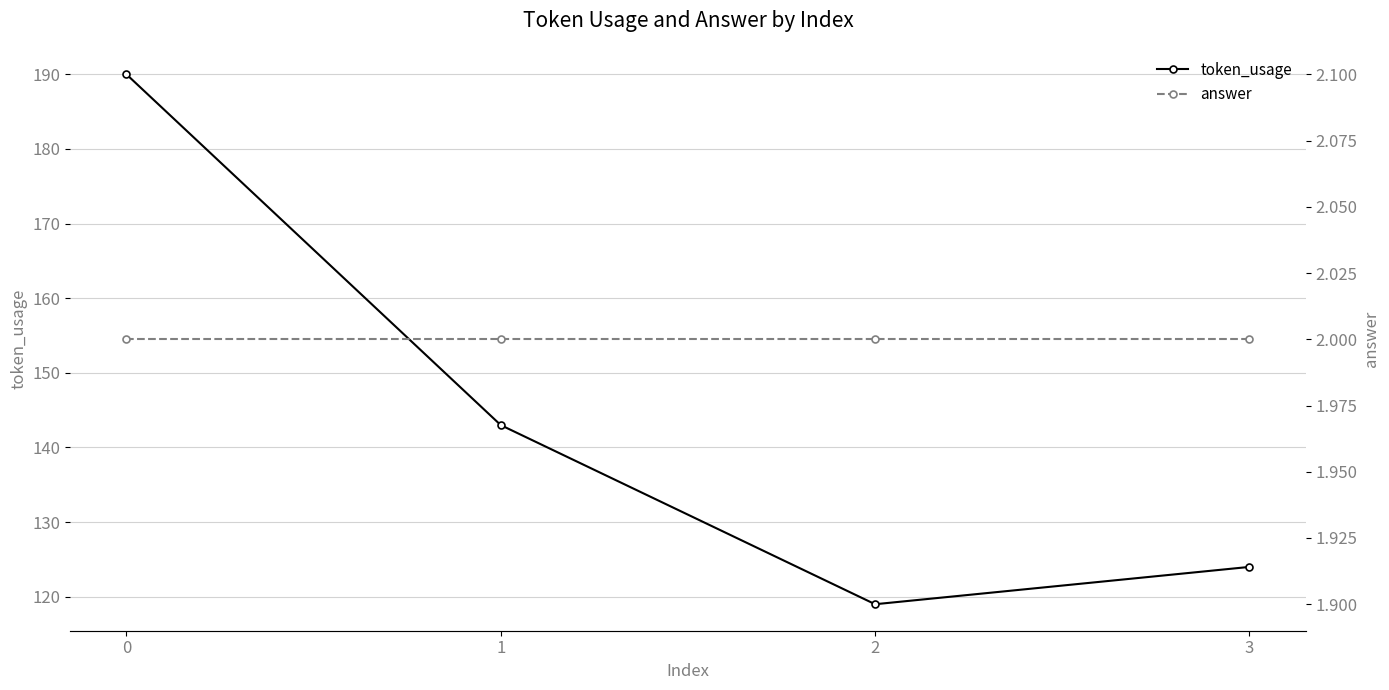

Reading left to right, what are all the values shown in this chart?

token_usage: 190	143	119	124
answer: 2	2	2	2